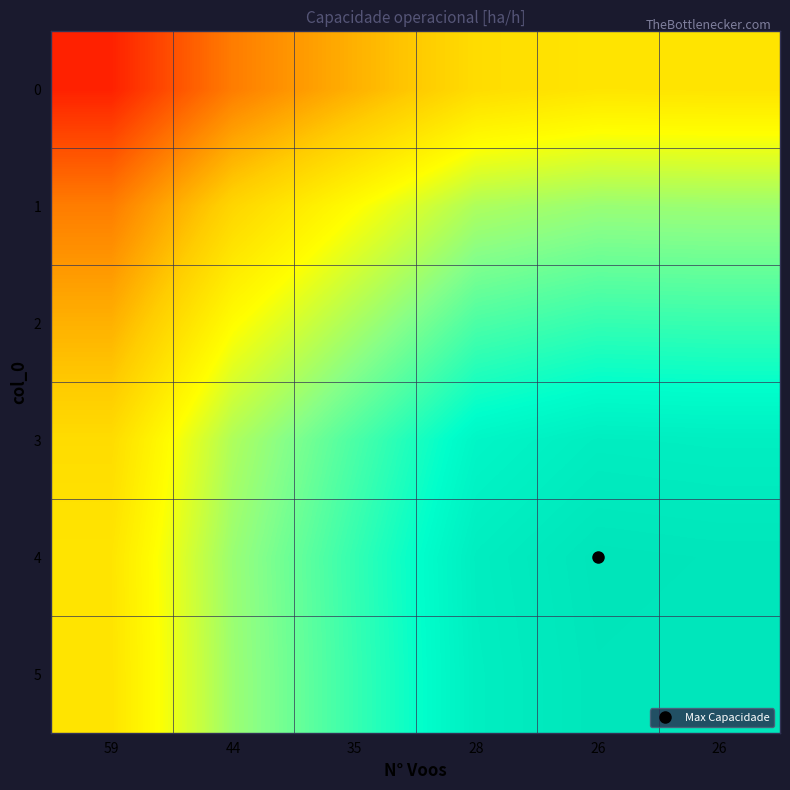

Reading right to left, list all the values displayed in this chart.

0: 26=8.5	26=8.5	28=8.5	35=8.3	44=8.2	59=8.0
1: 26=8.7	26=8.7	28=8.7	35=8.6	44=8.4	59=8.2
2: 26=8.9	26=8.9	28=8.8	35=8.7	44=8.6	59=8.3
3: 26=9.0	26=9.0	28=9.0	35=8.8	44=8.7	59=8.5
4: 26=9.0	26=9.0	28=9.0	35=8.9	44=8.7	59=8.5
5: 26=9.0	26=9.0	28=9.0	35=8.9	44=8.7	59=8.5